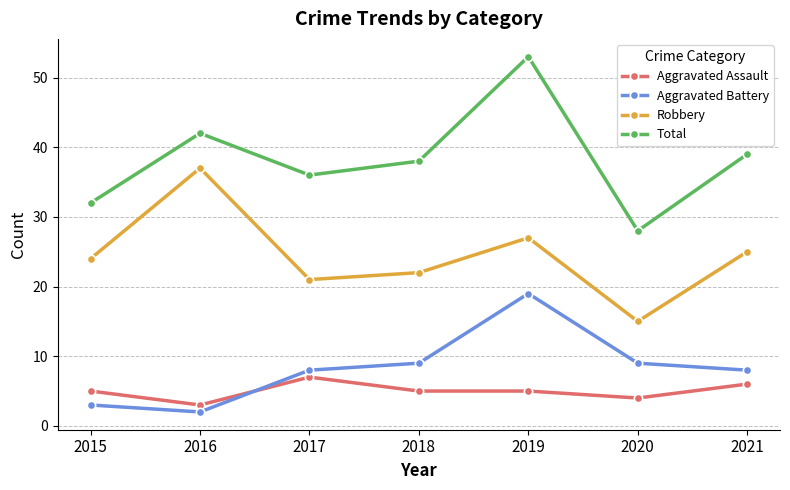

How many interior local peaks does the Robbery series have?

2